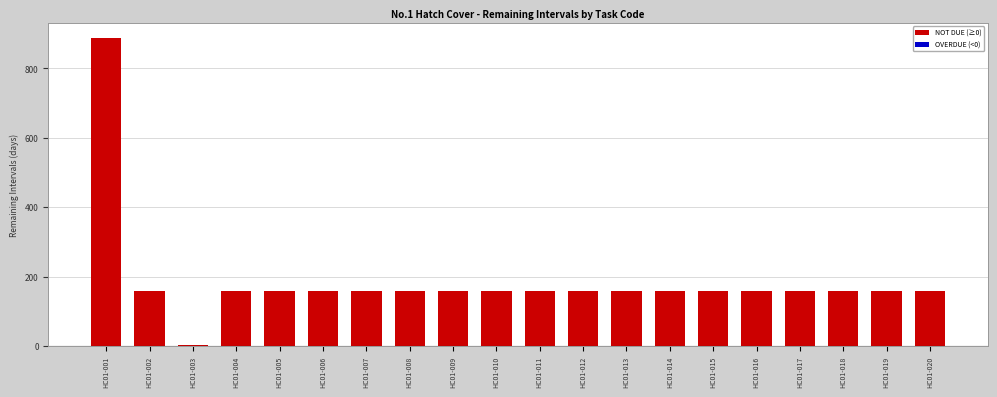

Approximately how many times larger is the value at HC01-006 compared to HC01-015?

1.0